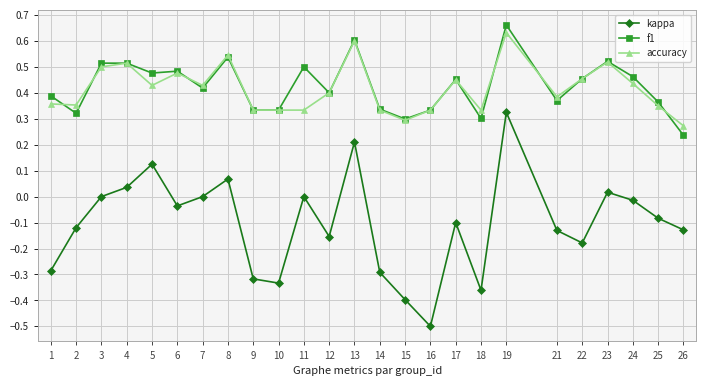

Between which two adjacent categories do f1 and accuracy first intersect?

1 and 2